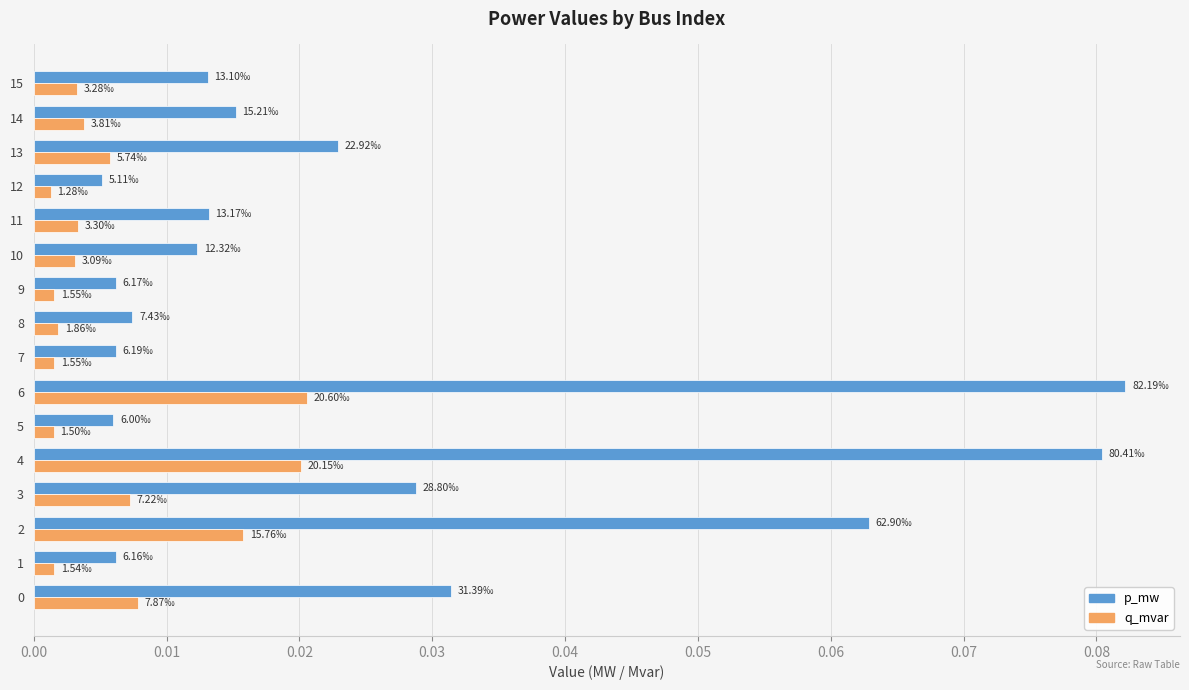

At how many categories does at least one series exceed 0?

16